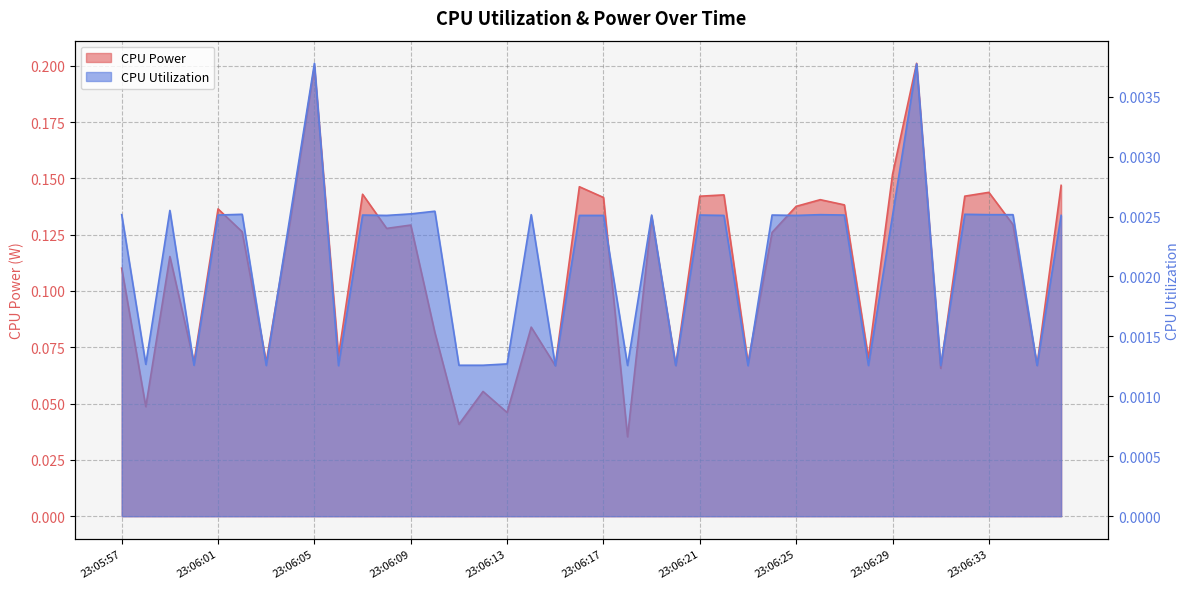

The CPU Power series shows 0.1 at 23:05:59. True or false?

True